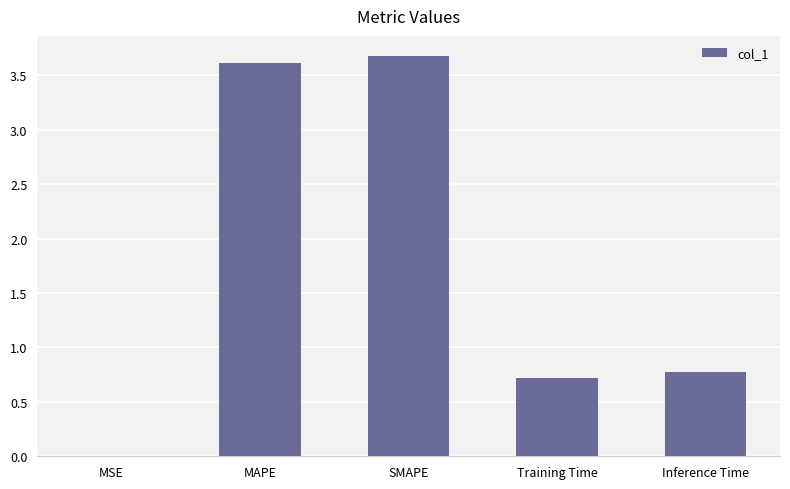

Which has a higher value, MSE or SMAPE?

SMAPE